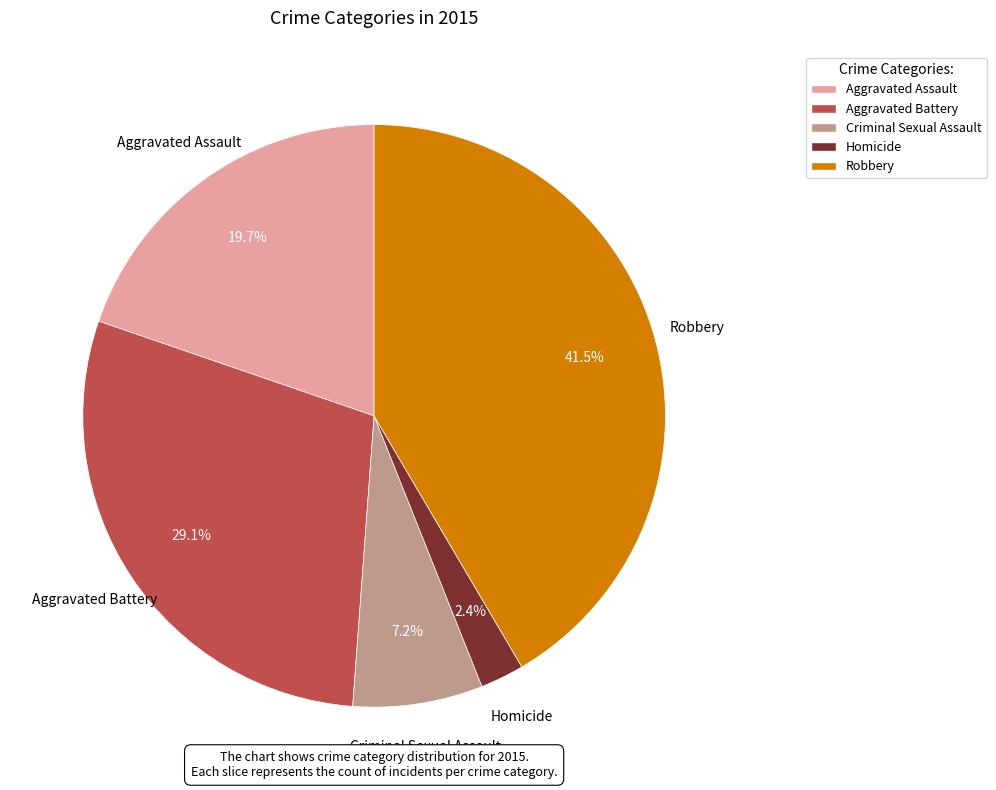

To the nearest percent, what is the combined percentage of Homicide and Aggravated Battery?

32%